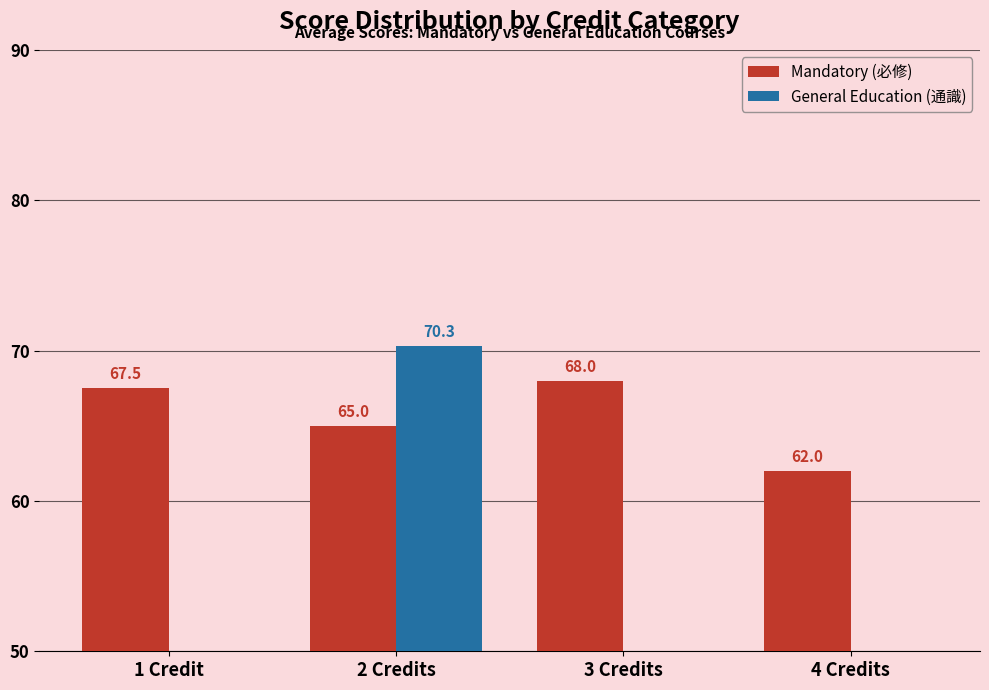

Which series has the largest total across all categories?

Mandatory (必修)